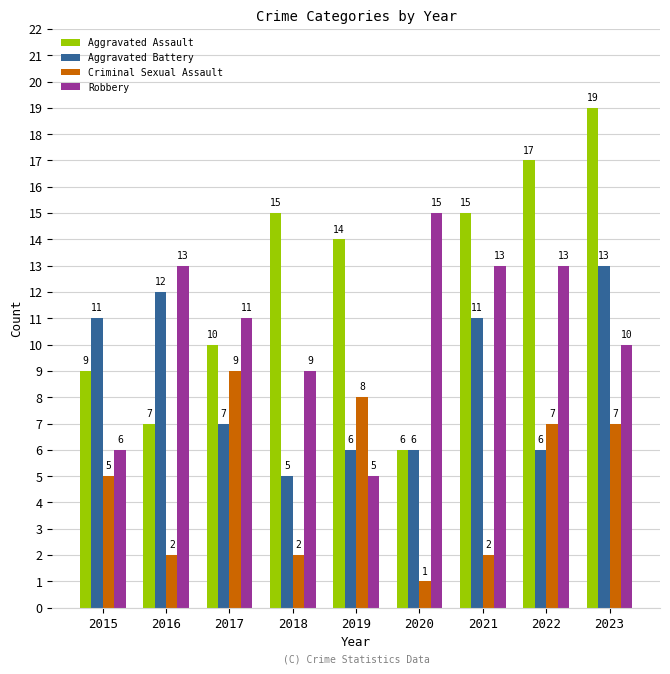

Reading left to right, list all the values displayed in this chart.

Aggravated Assault: 9	7	10	15	14	6	15	17	19
Aggravated Battery: 11	12	7	5	6	6	11	6	13
Criminal Sexual Assault: 5	2	9	2	8	1	2	7	7
Robbery: 6	13	11	9	5	15	13	13	10